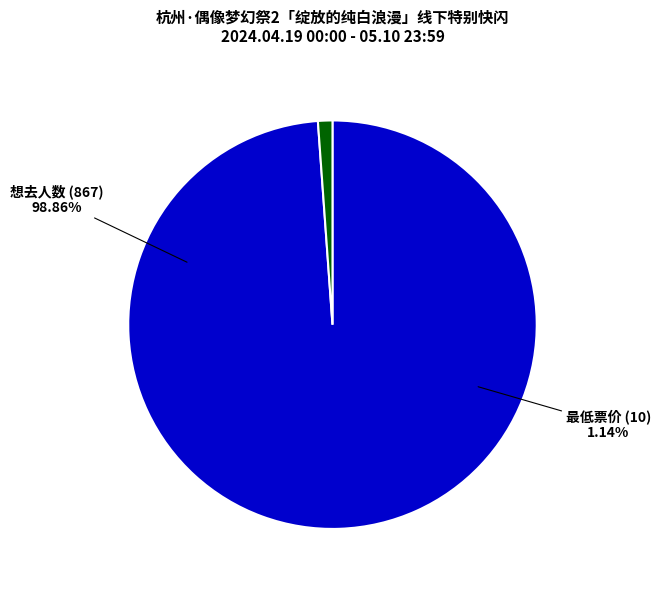

To the nearest percent, what portion does 想去人数 (867) represent?

99%